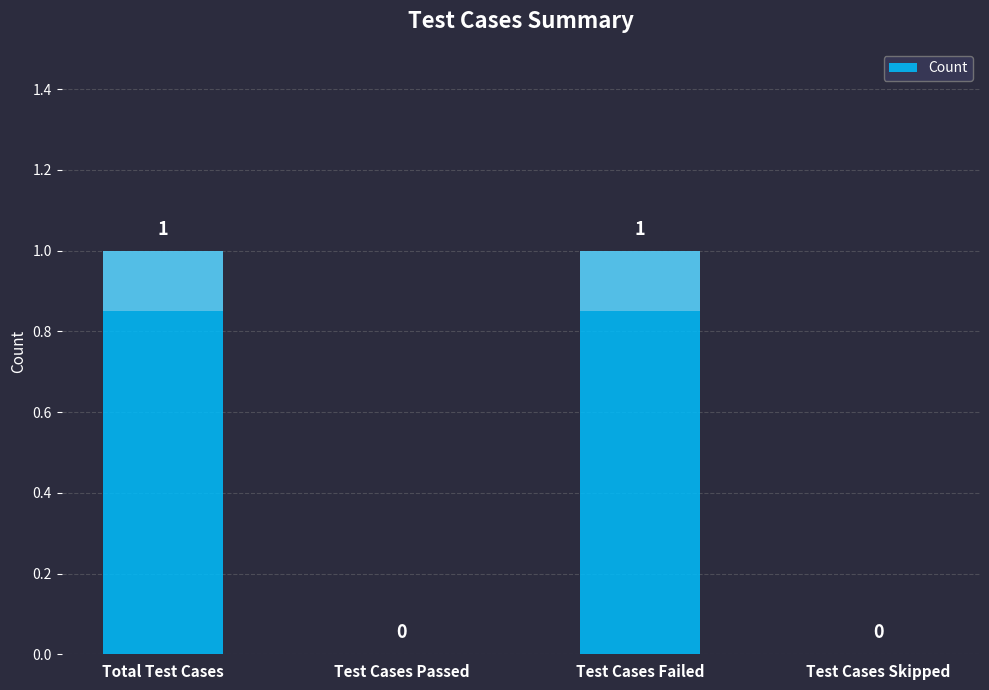

Rank the categories by value from lowest to highest.

Test Cases Passed, Test Cases Skipped, Total Test Cases, Test Cases Failed